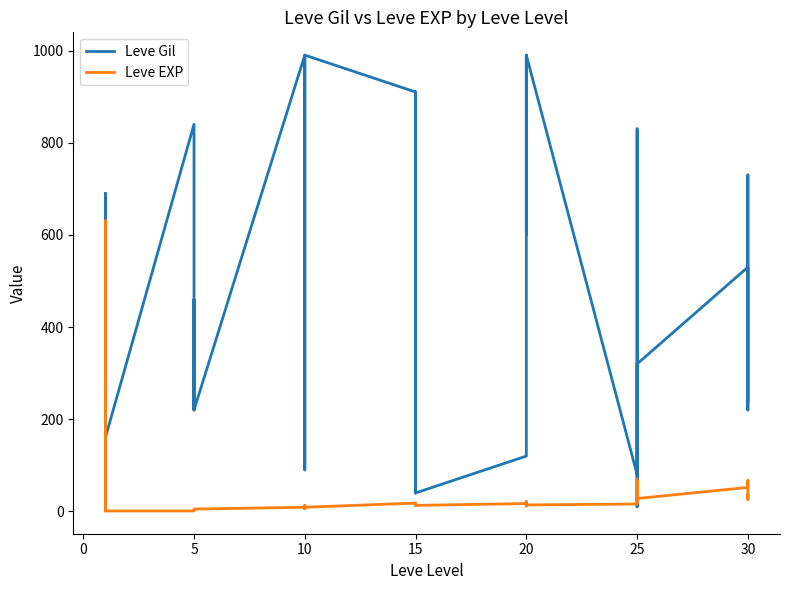

List the series in order of their overall mean, lowest first.

Leve EXP, Leve Gil